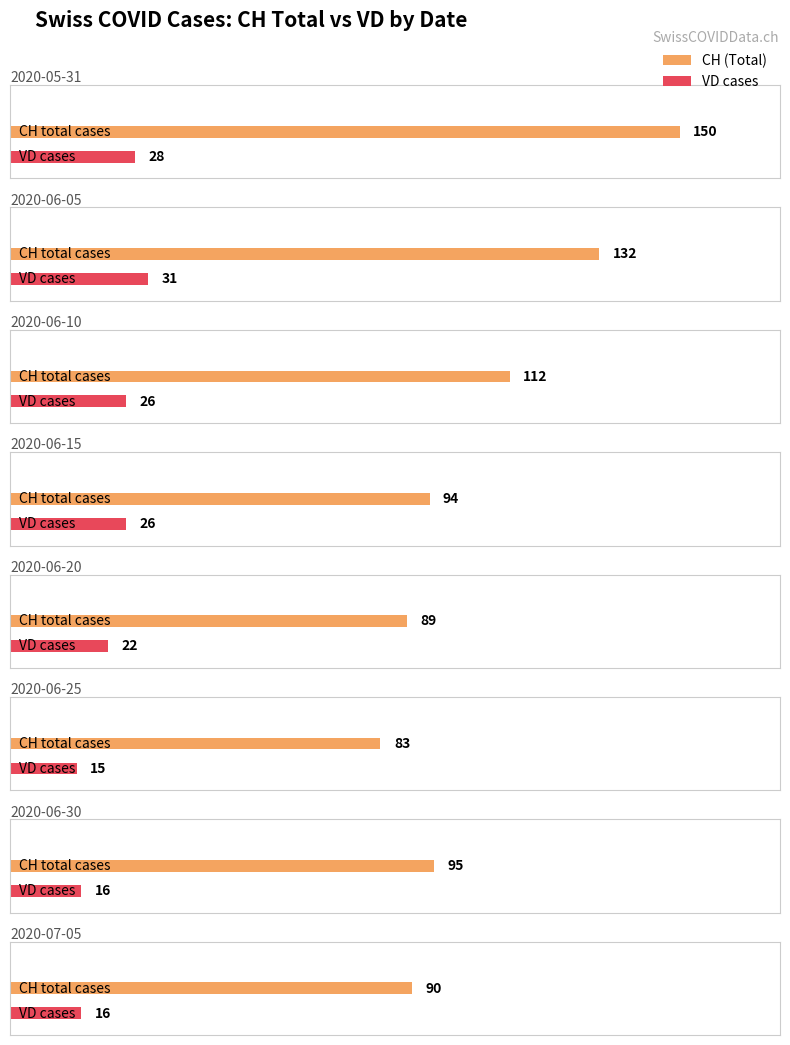

Does the chart contain stacked bars?

No